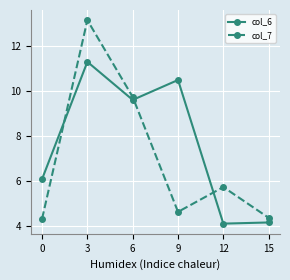

What is the difference between the col_7 values at 6 and 0?

5.4